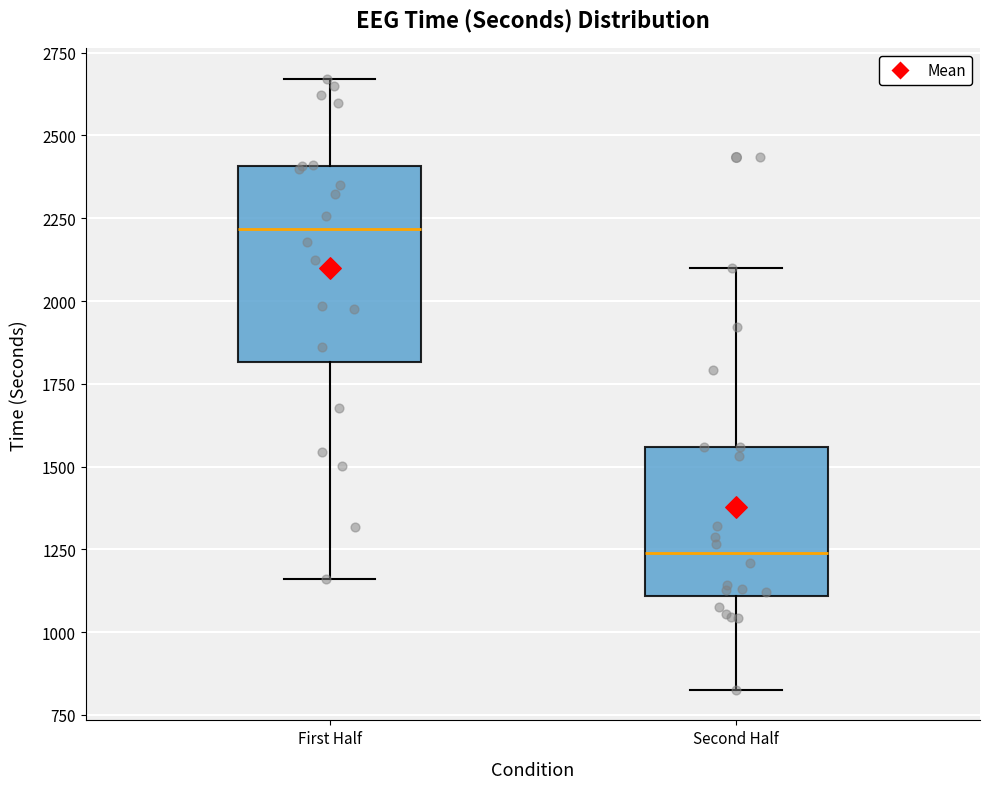

Reading left to right, read every box against the y-axis: the position of its median line, the range the box covers, and the ends of its whiskers. The values are not printed on the chart, so give them approximately, as read against the axis.

First Half: median 2200, box 1800 to 2400, whiskers 1150 to 2650
Second Half: median 1250, box 1100 to 1550, whiskers 850 to 2100